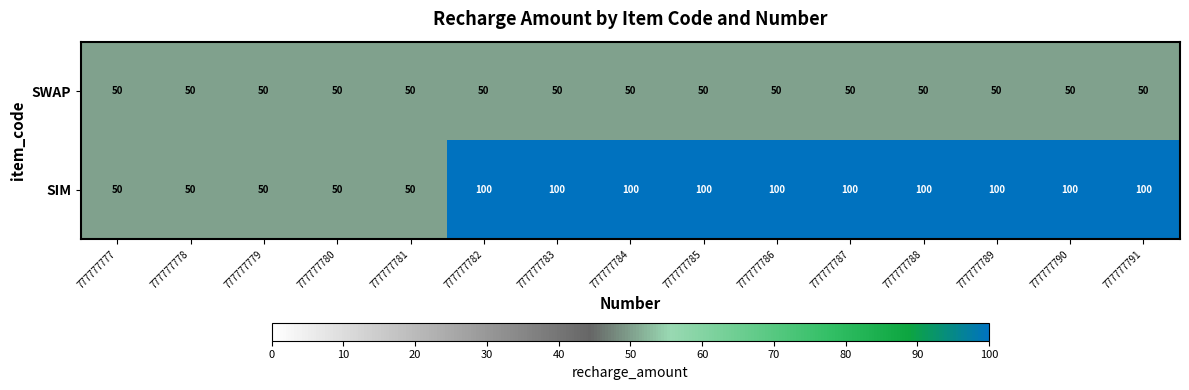

What is the spread (max minus min) of values at 777777784?

50